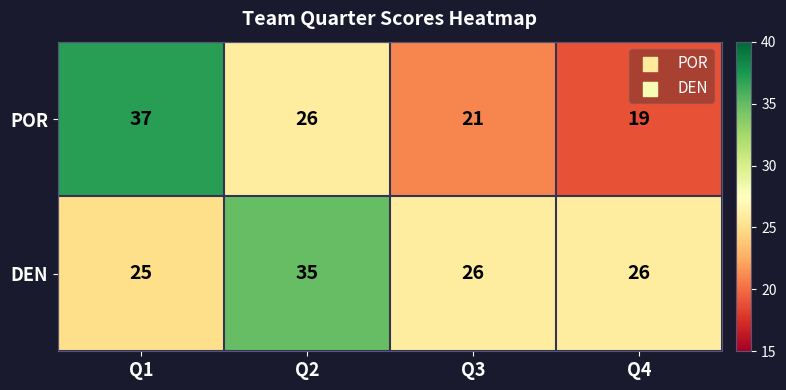

What is the sum of the POR values at Q1 and Q3?

58